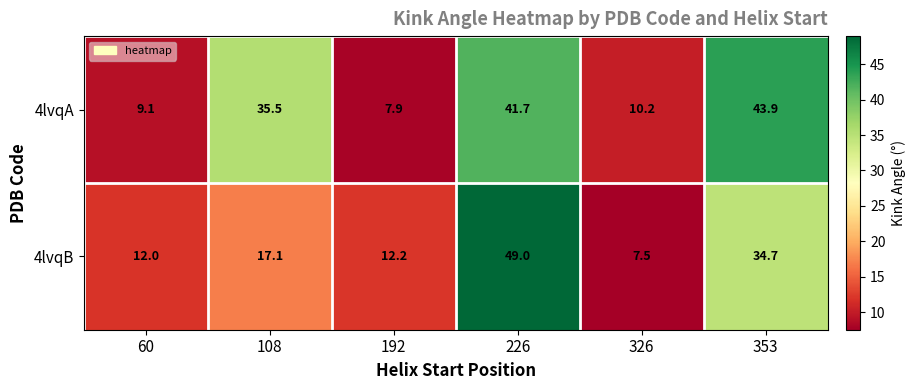

True or false: 4lvqA has a value of 41.7 at 226.

True